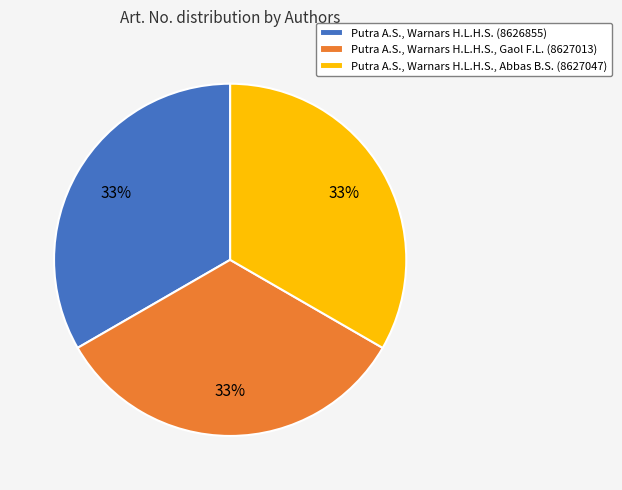

To the nearest percent, what portion does Putra A.S., Warnars H.L.H.S., Gaol F.L. (8627013) represent?

33%